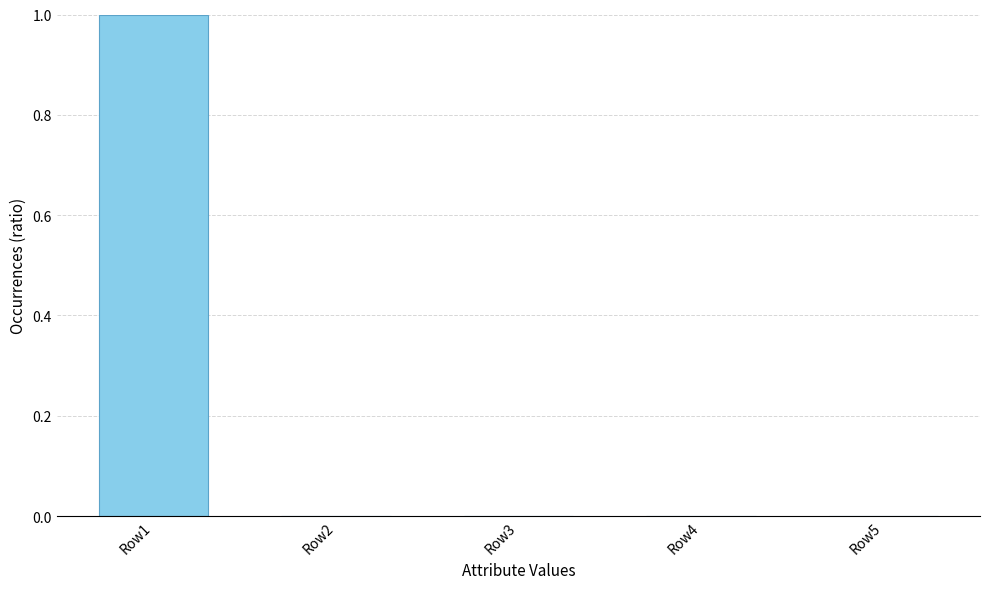

Which has a higher value, Row3 or Row1?

Row1